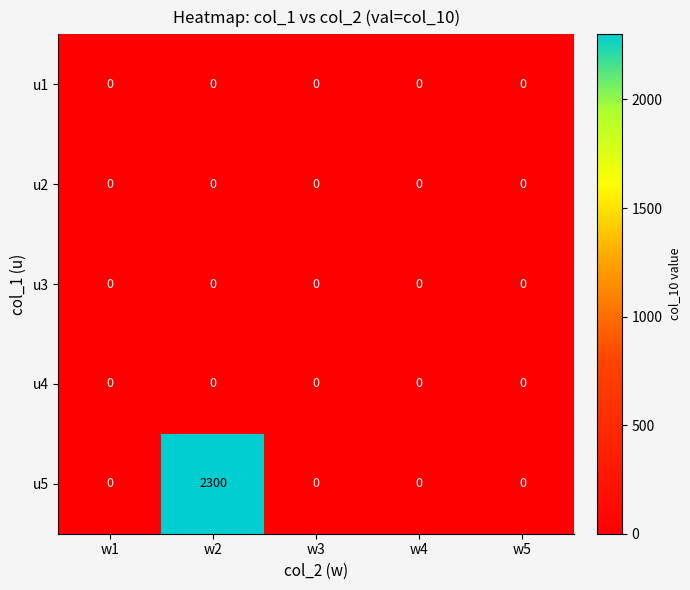

Between w2 and w5, which series saw the biggest shift?

u5